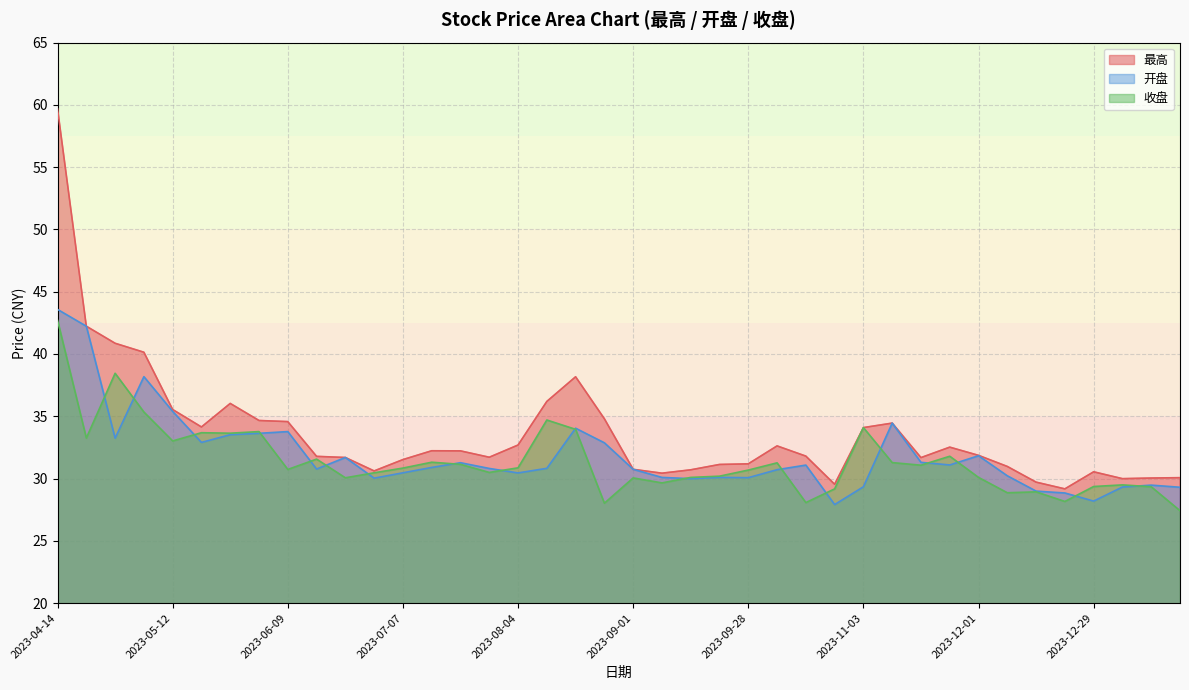

Which has a higher value, 2023-08-25 or 2023-09-22?

2023-08-25